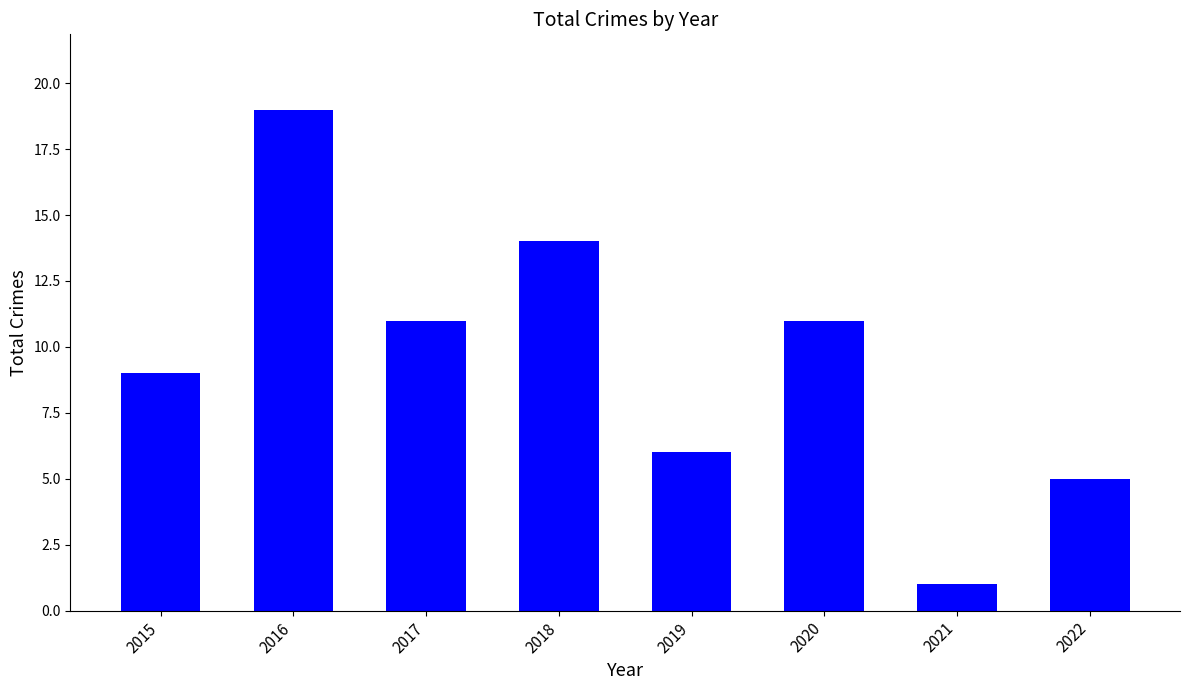

What is the value of the 2nd bar from the left?

19